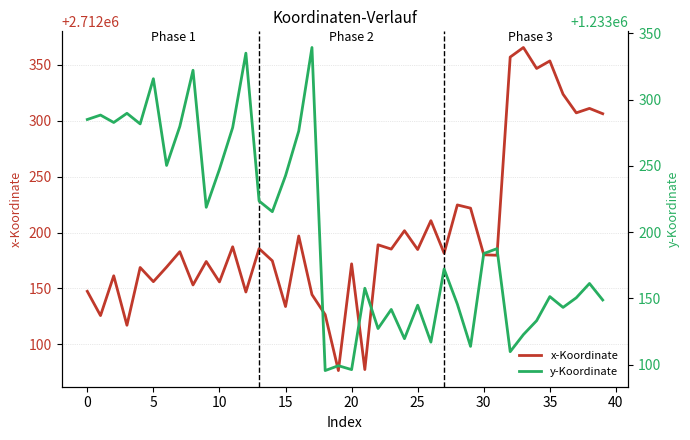

In y-Koordinate, how many points are higher than both neighbors (excluding endpoints)?

14